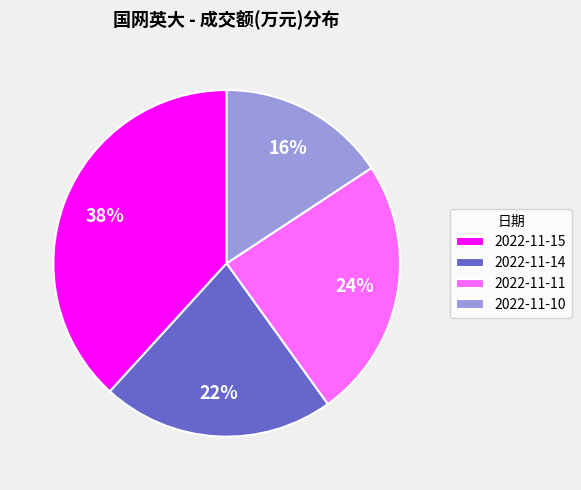

Count the number of slices in the pie.

4